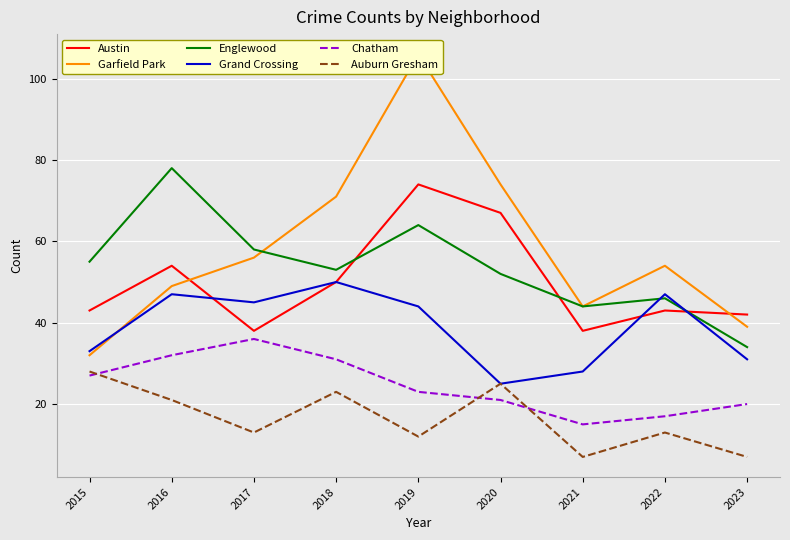

What is the minimum value for Englewood?

34